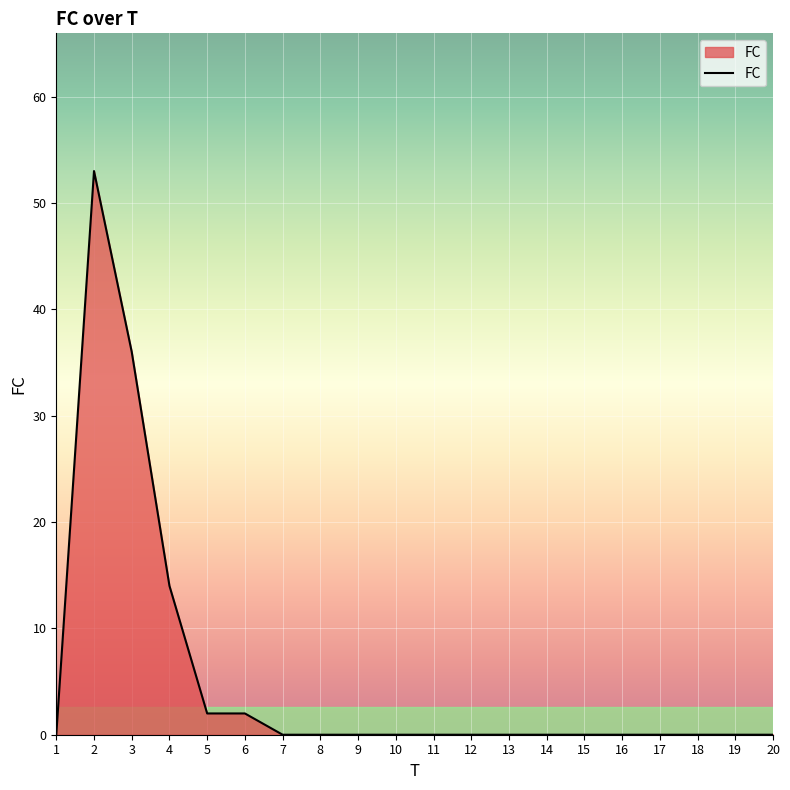

What is the sum of all values?

107